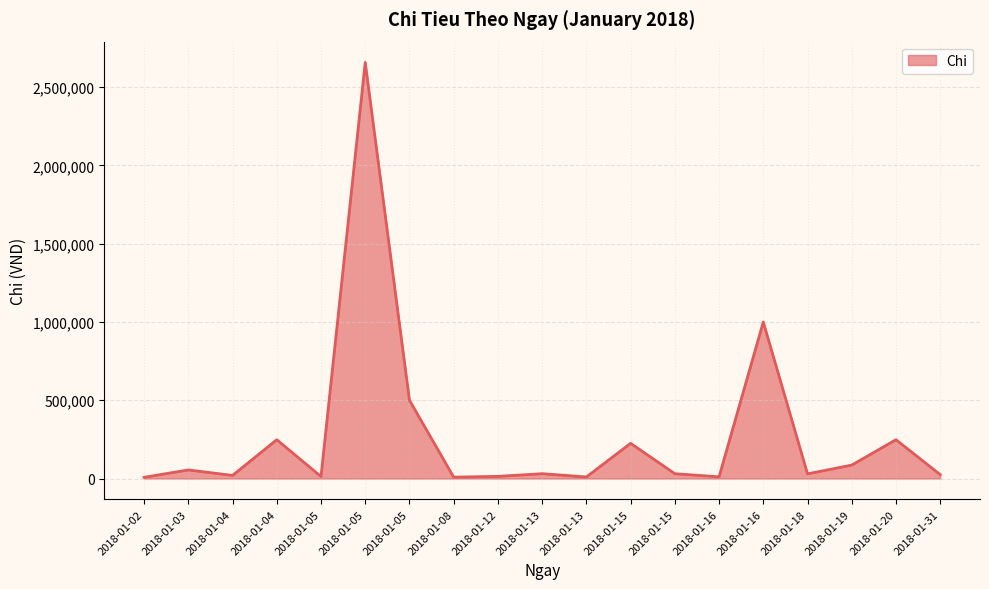

How many lines are shown in the chart?

1